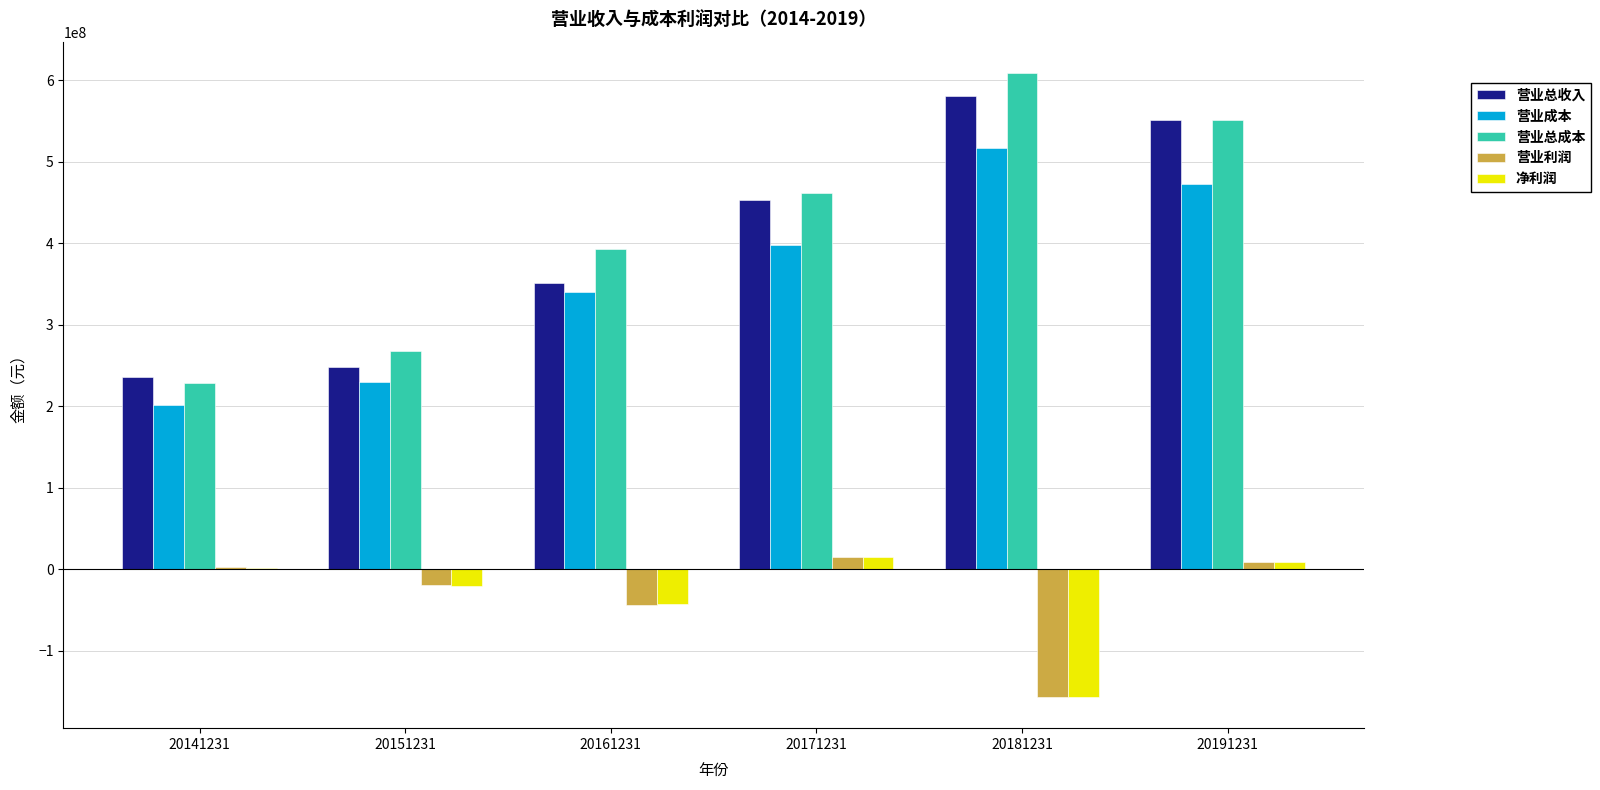

Reading right to left, what are all the values shown in this chart?

营业总收入: 20191231=551611554.7	20181231=580909530.7	20171231=452687981.2	20161231=351861318.7	20151231=248876496.5	20141231=236012845.5
营业成本: 20191231=472217627.3	20181231=516575988.1	20171231=398274292.0	20161231=340651548.6	20151231=230260455.1	20141231=201750054.3
营业总成本: 20191231=550860060.9	20181231=609031391.5	20171231=461403794.8	20161231=392825980.5	20151231=267832831.3	20141231=229164454.4
营业利润: 20191231=8992033.9	20181231=-156104841.7	20171231=15319608.5	20161231=-43288743.6	20151231=-19168564.1	20141231=2456782.1
净利润: 20191231=8907082.8	20181231=-156400046.7	20171231=15471749.6	20161231=-42715912.3	20151231=-19838057.2	20141231=2247915.3